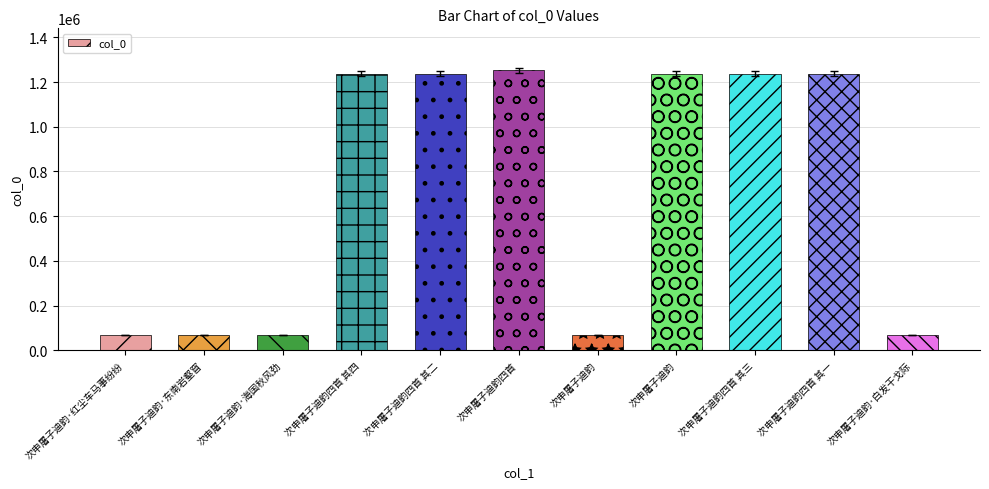

Count the number of categories in the chart.

11